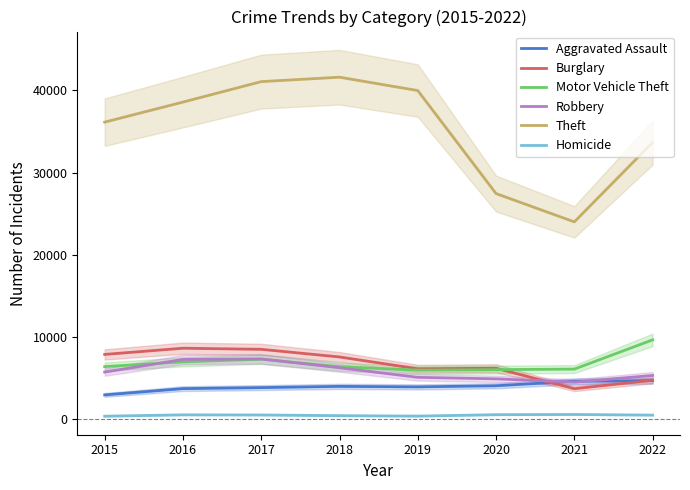

How many lines are shown in the chart?

6